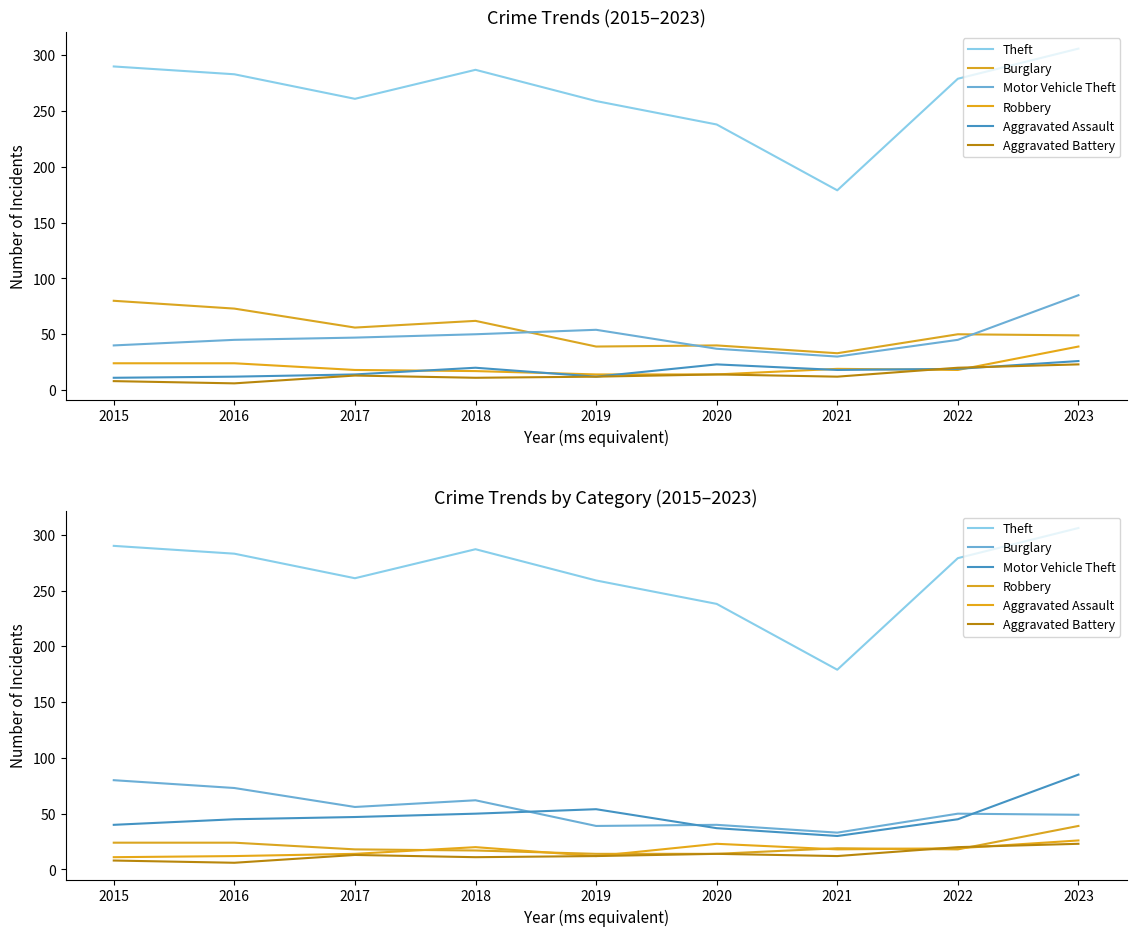

What is the sum of the Robbery values at 2022 and 2020?

32